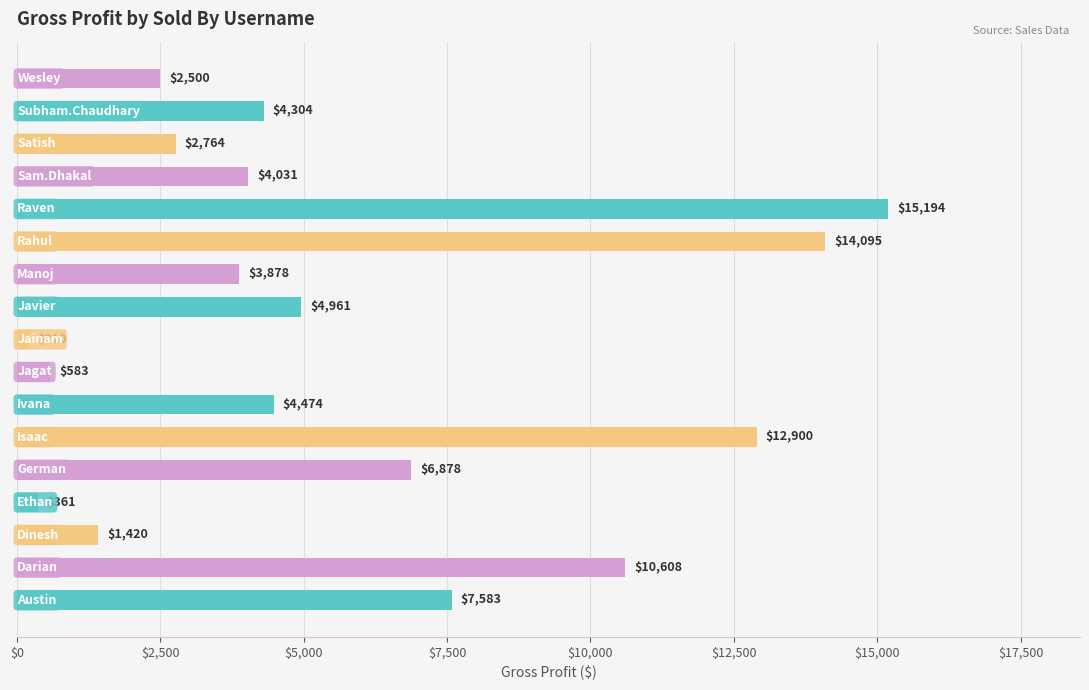

Does the chart contain any negative values?

No